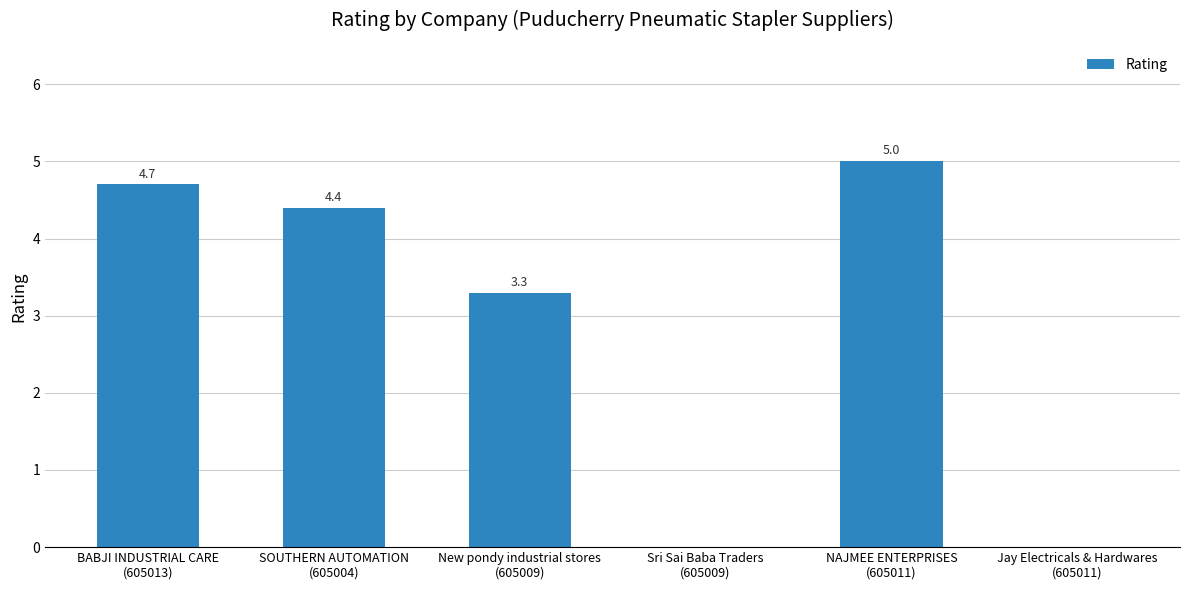

True or false: the data shows 1.5 at BABJI INDUSTRIAL CARE
(605013).

False